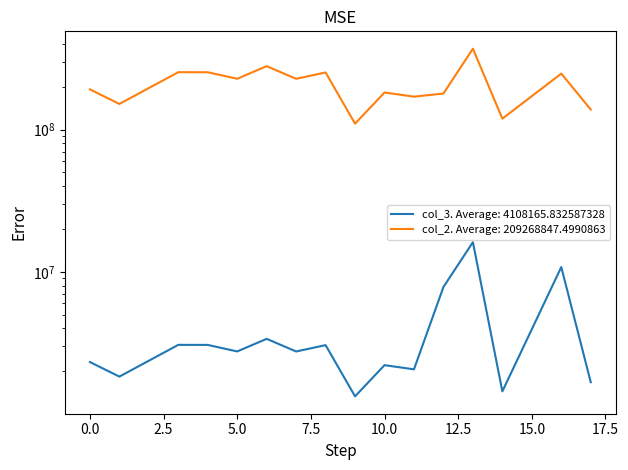

True or false: col_1 and col_3 intersect in this chart.

False